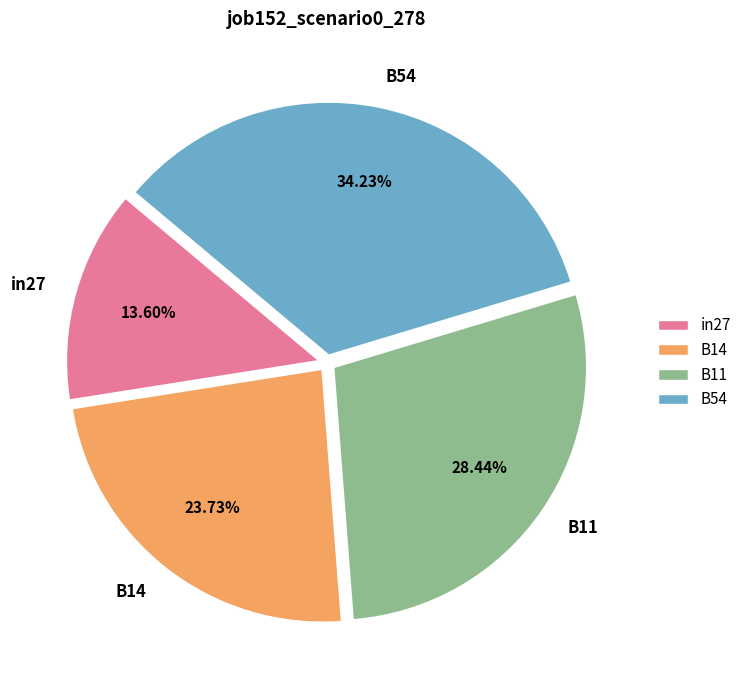

To the nearest percent, what is the combined percentage of in27 and B54?

48%